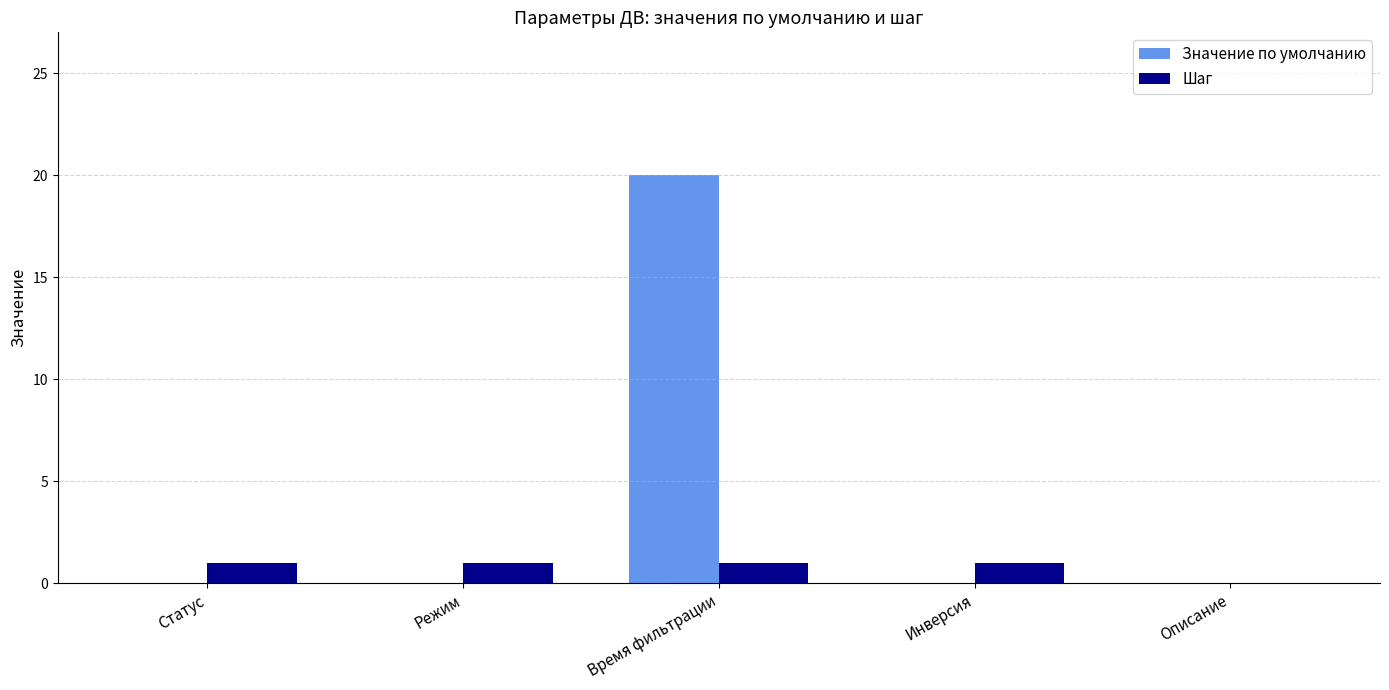

What is the sum of all Значение по умолчанию values?

20